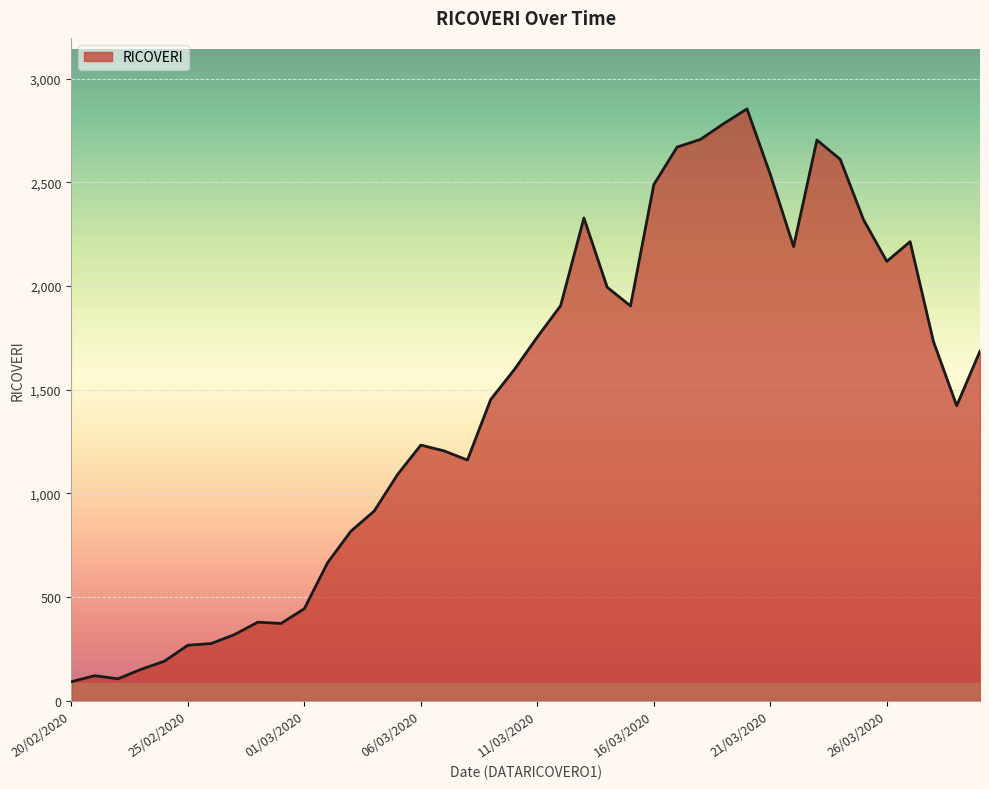

What is the smallest value displayed?

92